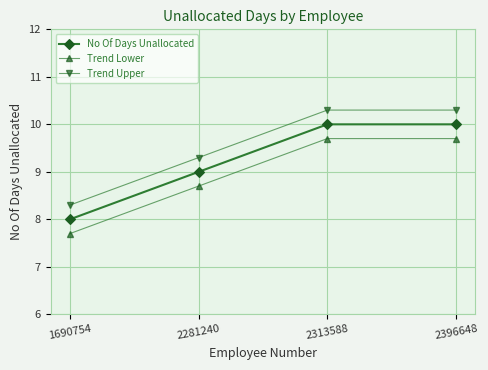

At how many categories does at least one series exceed 9?

3